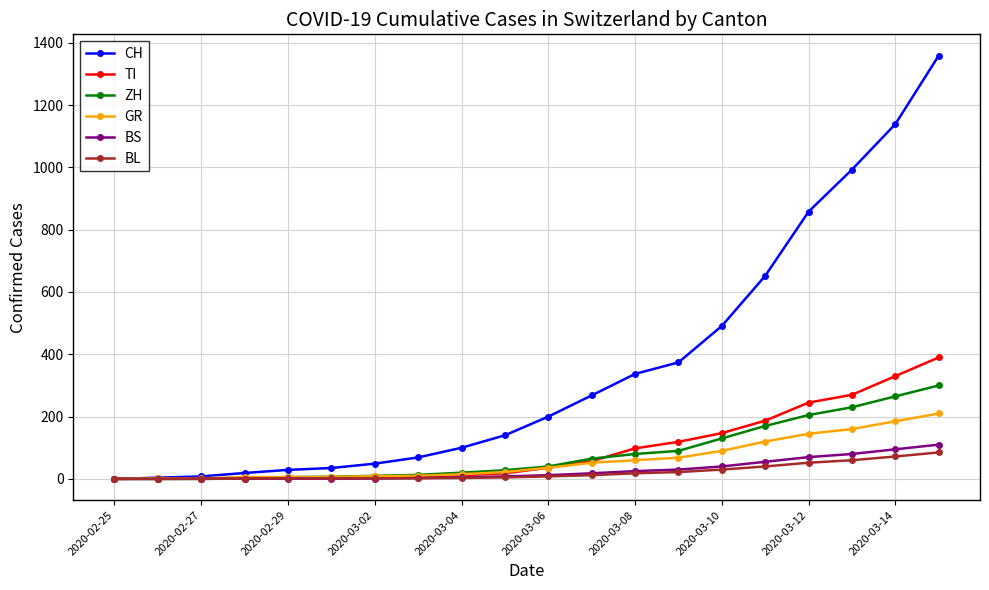

Which series has the largest total across all categories?

CH